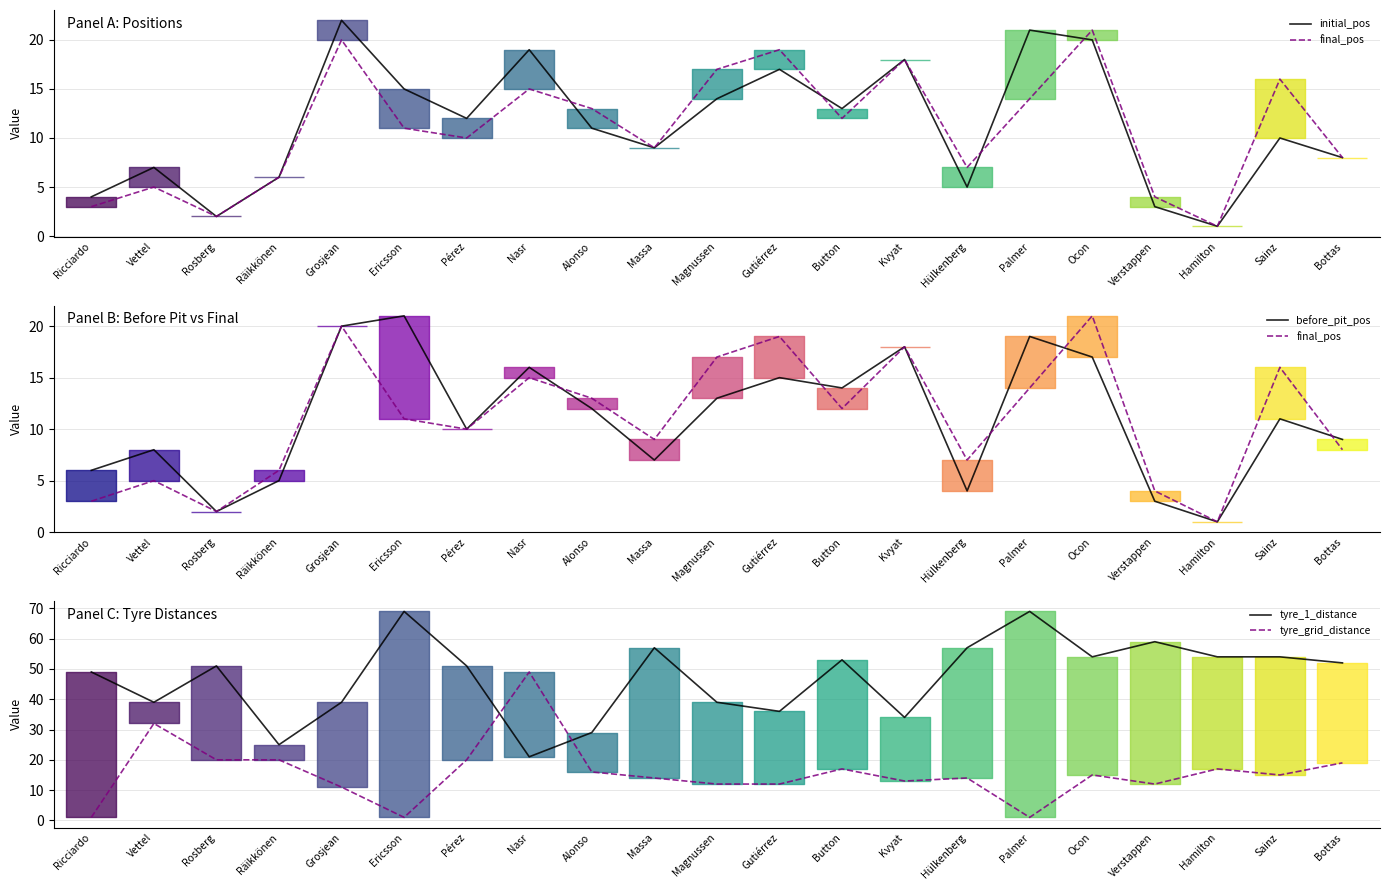

Is it true that before_pit_pos equals 13 at Magnussen?

True